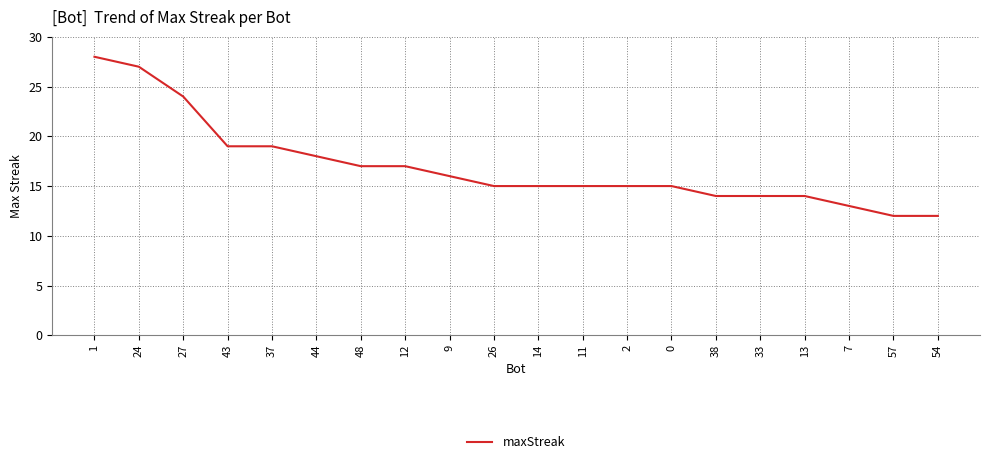

Reading right to left, list all the values displayed in this chart.

12	12	13	14	14	14	15	15	15	15	15	16	17	17	18	19	19	24	27	28